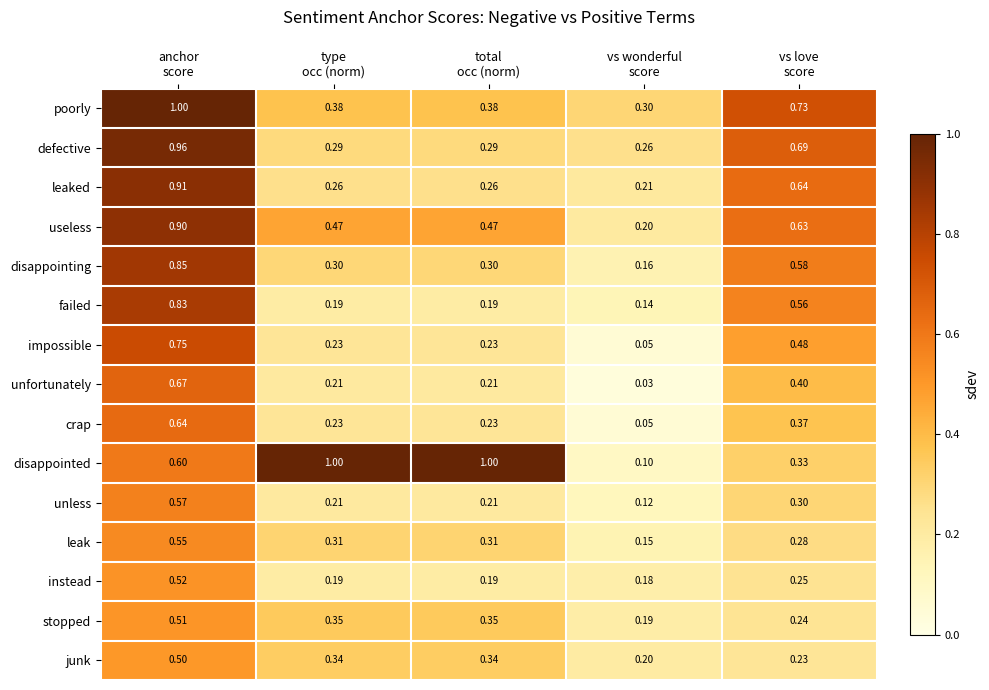

Which series has the widest spread of values?

disappointed